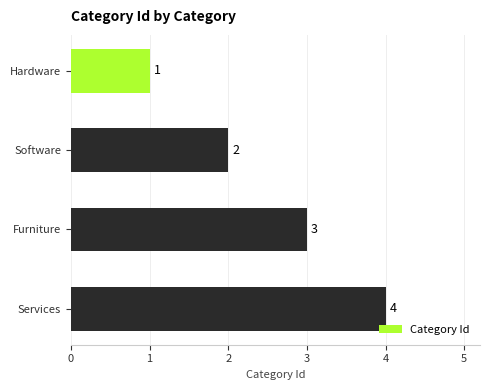

List the labels in order of value, smallest first.

Hardware, Software, Furniture, Services